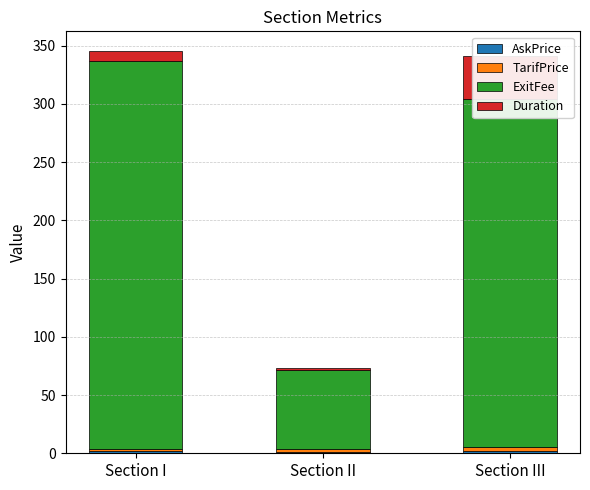

How many bars are there in total?

12